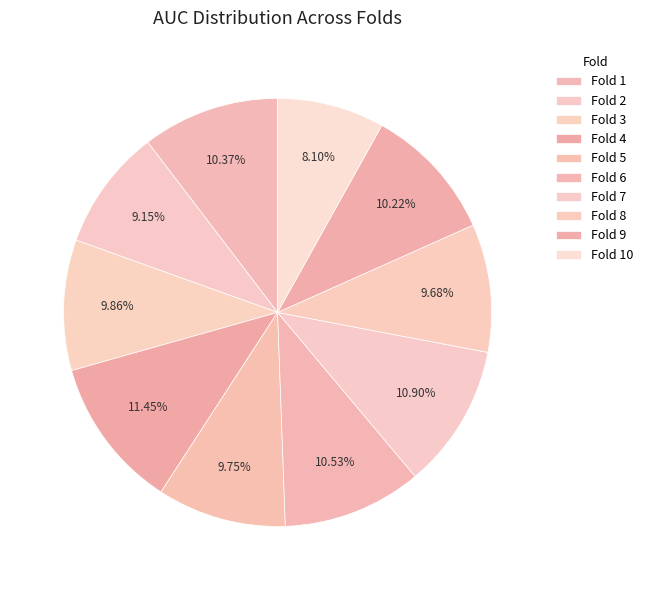

Is Fold 7 the majority of the pie?

No